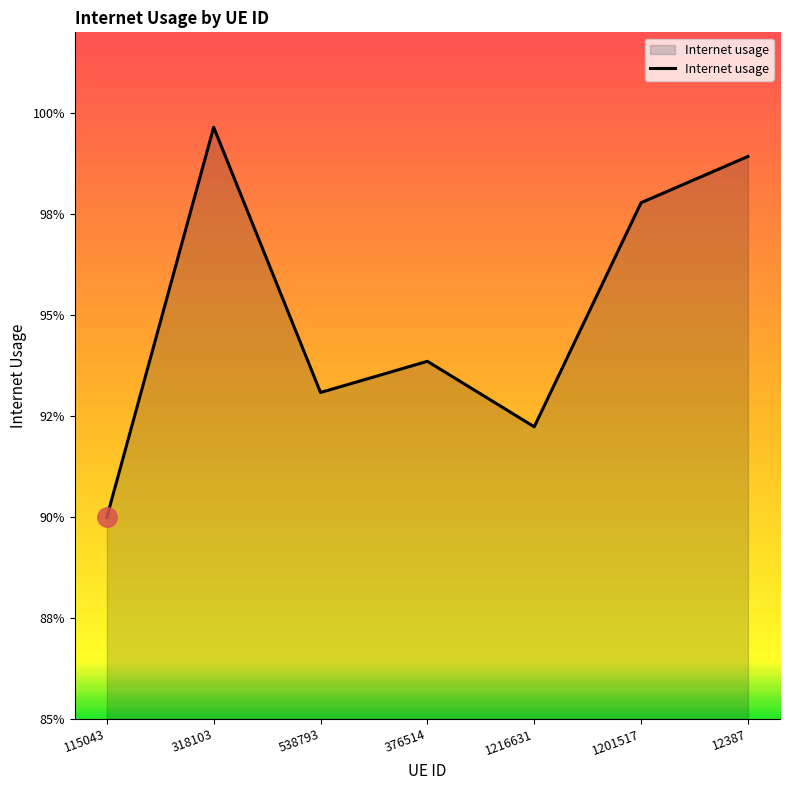

List the labels in order of value, largest first.

318103, 12387, 1201517, 376514, 538793, 1216631, 115043